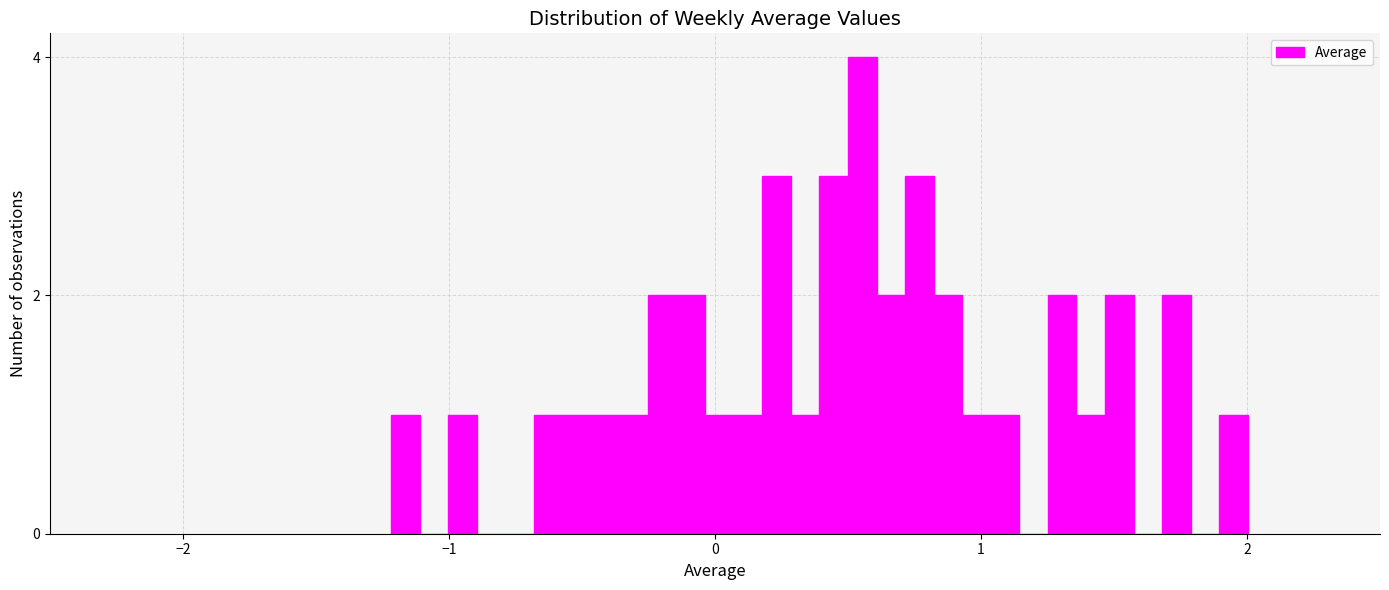

Read against the x-axis, roughly where is the centre of the tallest bar?

0.6